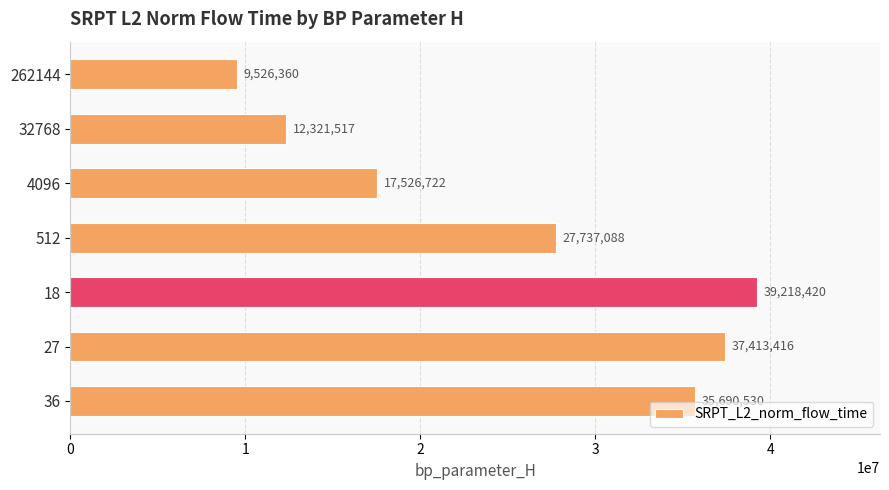

Which category has the lowest value across all series?

262144